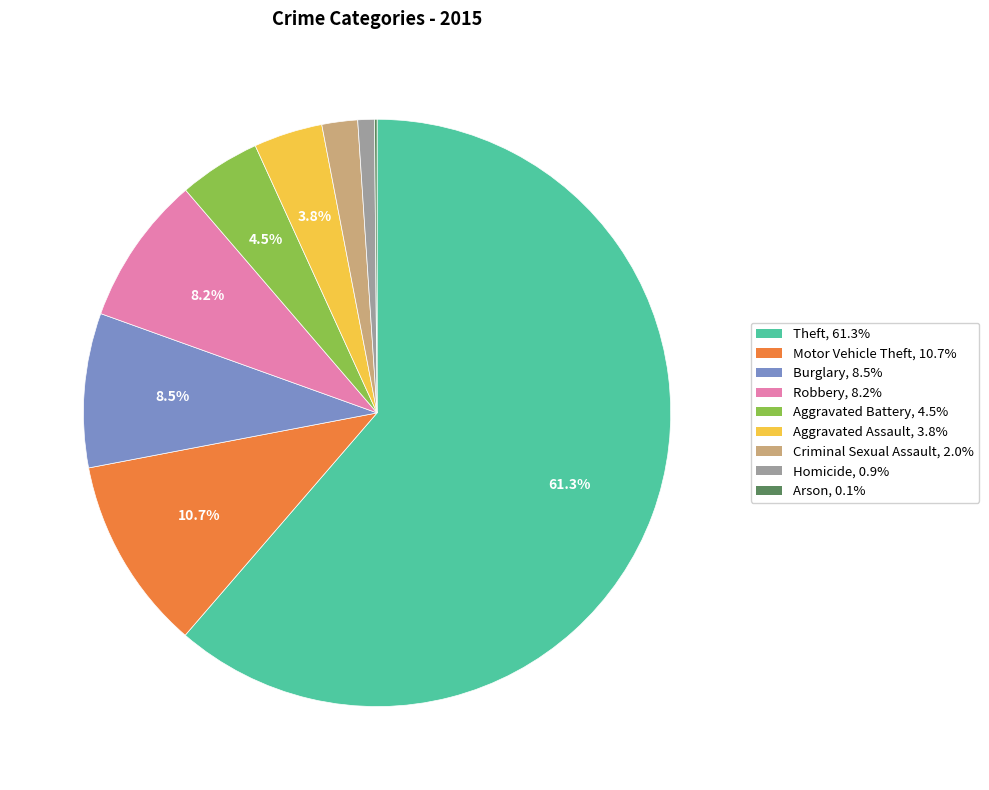

Does any single category account for the majority?

Yes